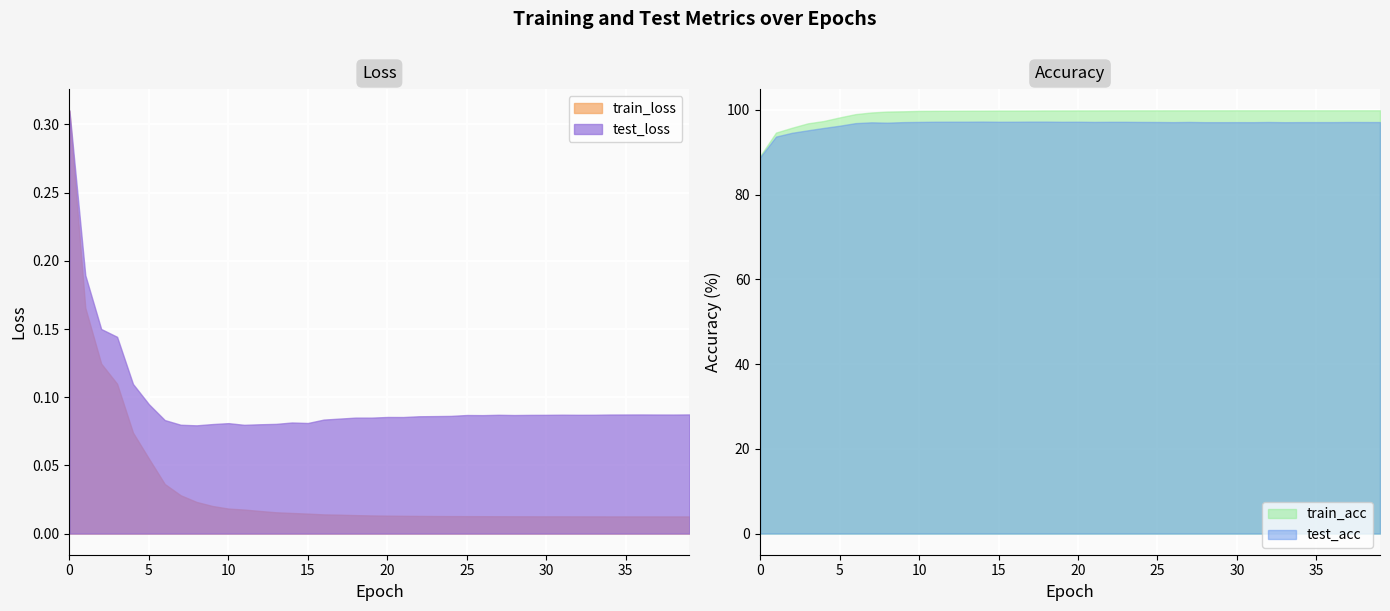

What is the average value of the test_acc series?

96.7